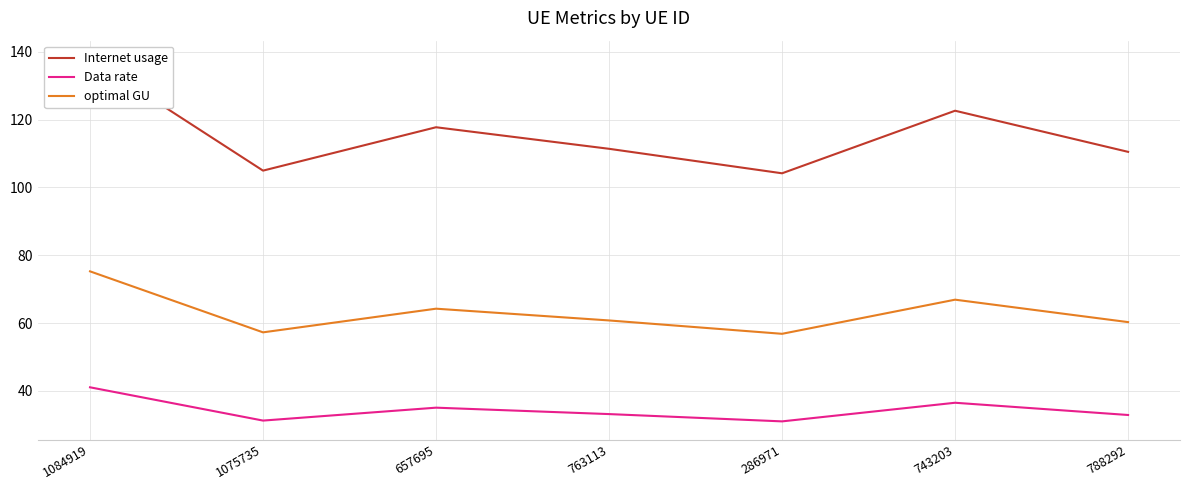

How many distinct data groups are displayed?

3